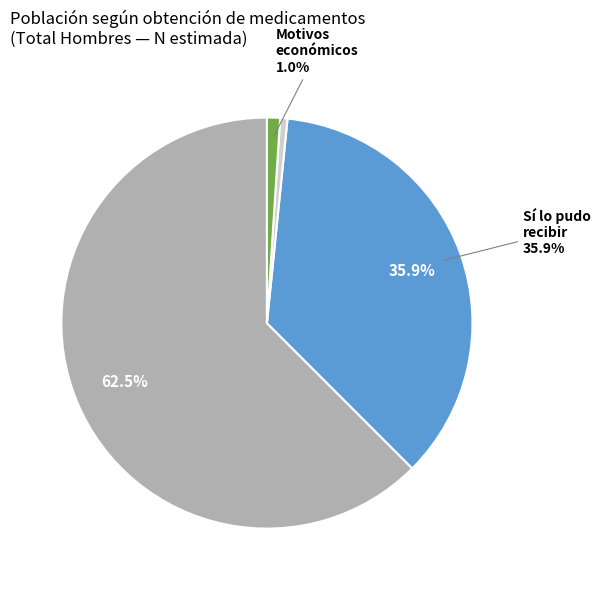

Does any single category account for the majority?

Yes